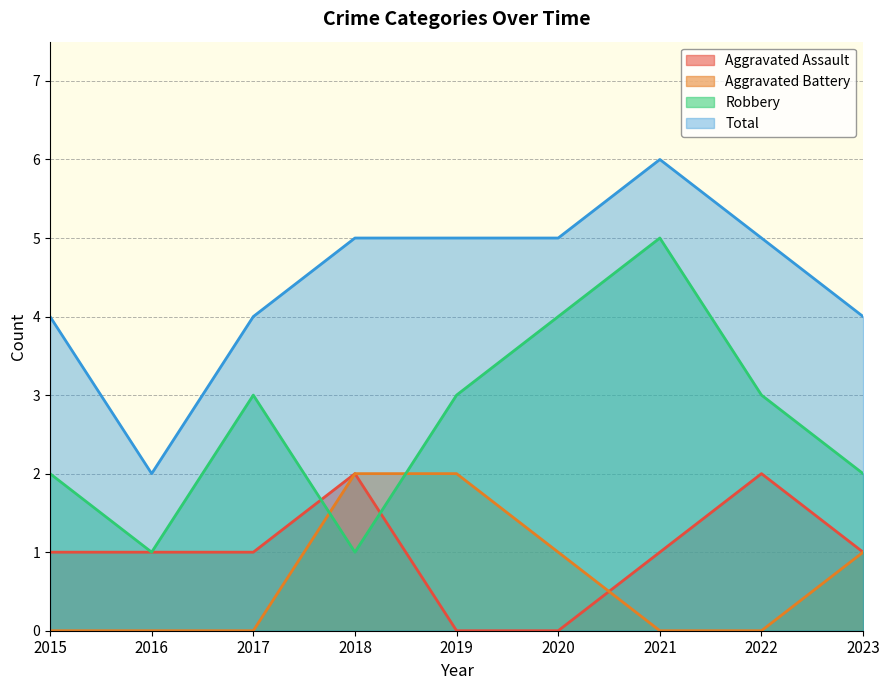

How many data points in Aggravated Assault are above 1?

2